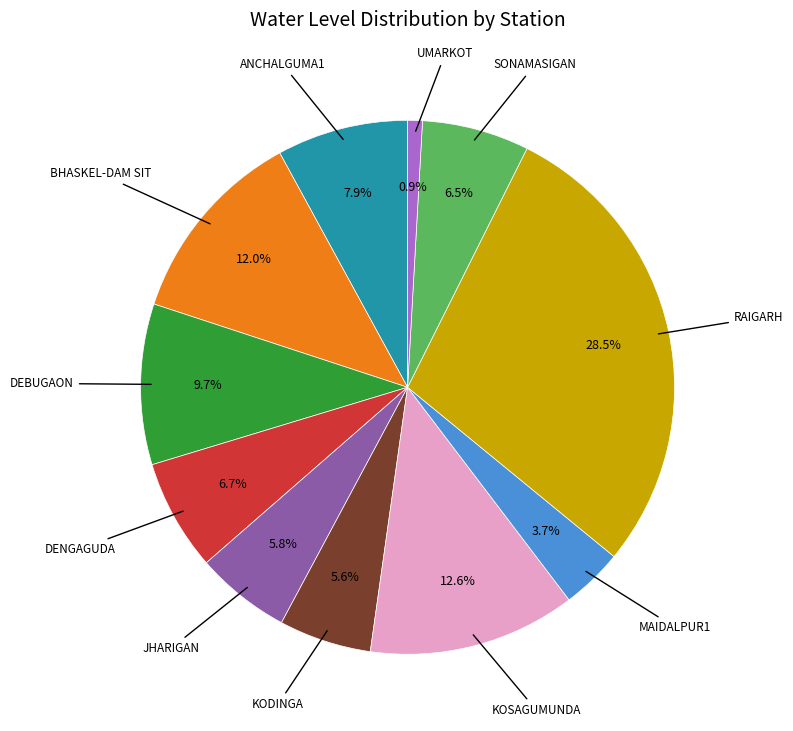

Is there any slice that represents more than half of the pie?

No